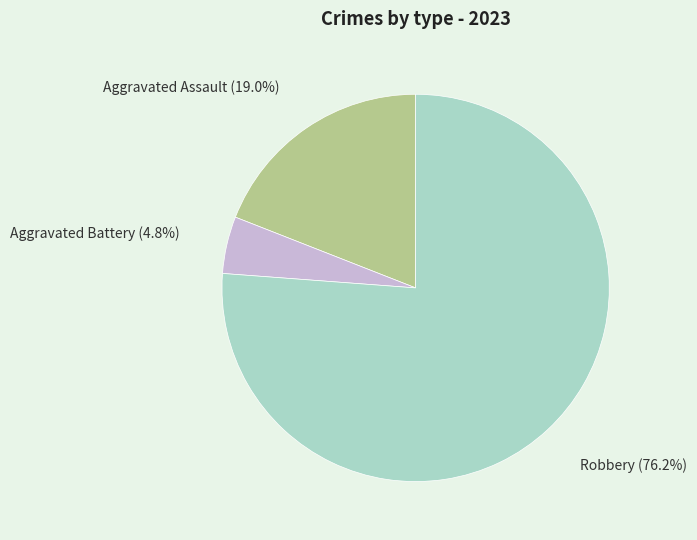

The Robbery slice represents 76% of the pie. True or false?

True